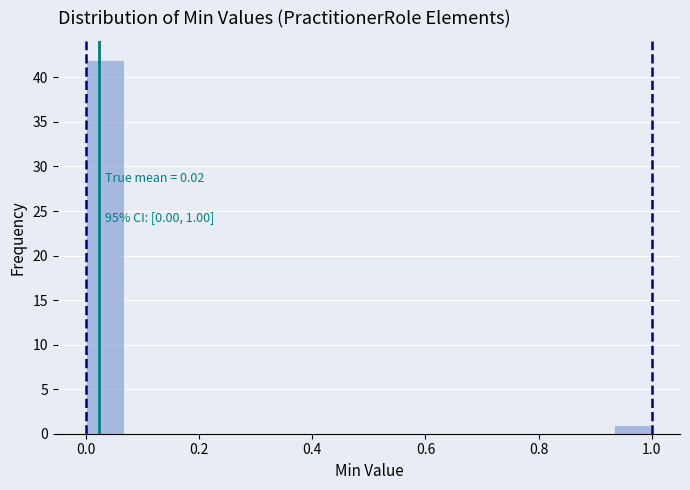

Around what value on the x-axis is the tallest bar? Give the approximate position of its centre, as read against the axis.

0.04